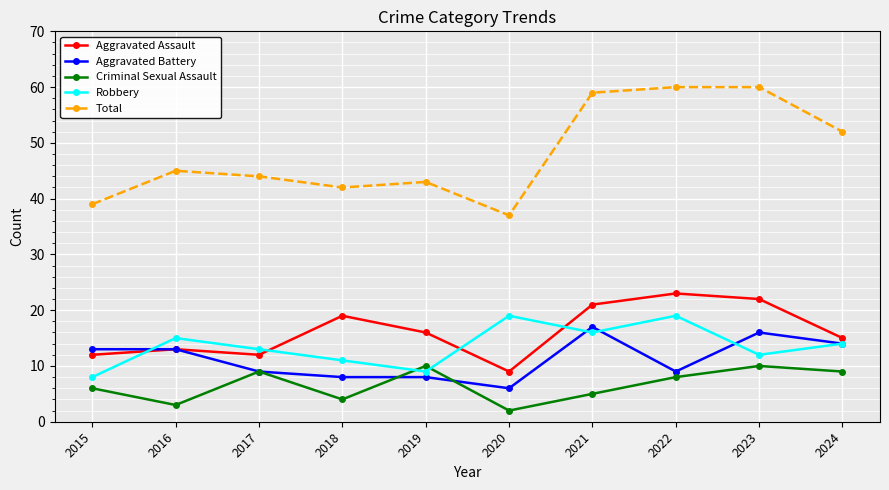

At which label does Criminal Sexual Assault first exceed 8?

2017